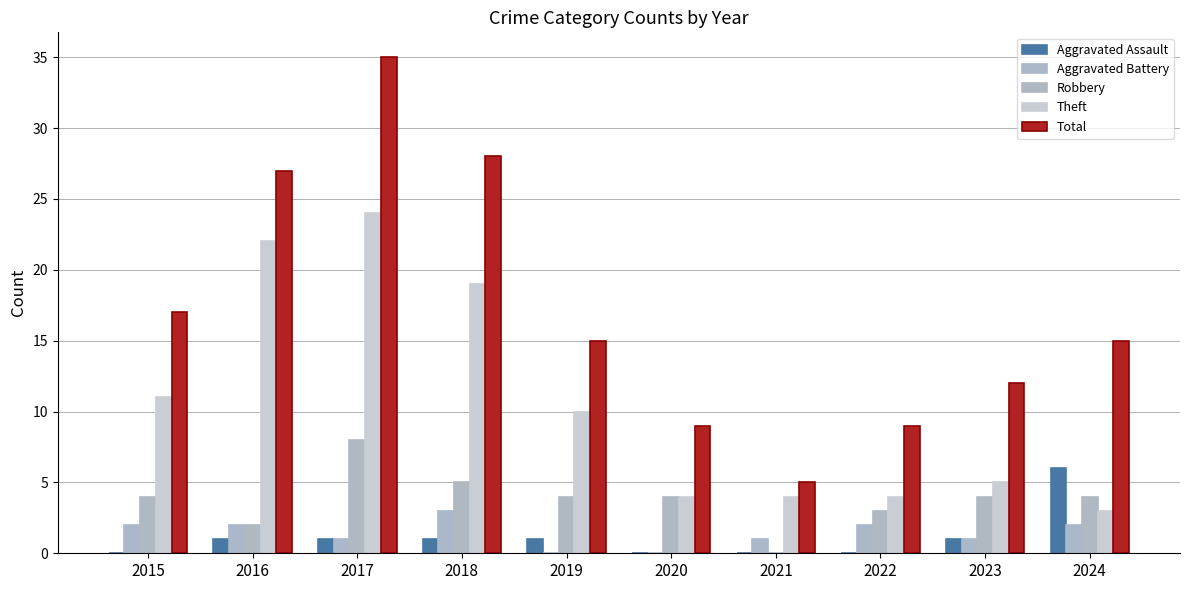

Reading left to right, what are all the values shown in this chart?

Aggravated Assault: 2015=0	2016=1	2017=1	2018=1	2019=1	2020=0	2021=0	2022=0	2023=1	2024=6
Aggravated Battery: 2015=2	2016=2	2017=1	2018=3	2019=0	2020=0	2021=1	2022=2	2023=1	2024=2
Robbery: 2015=4	2016=2	2017=8	2018=5	2019=4	2020=4	2021=0	2022=3	2023=4	2024=4
Theft: 2015=11	2016=22	2017=24	2018=19	2019=10	2020=4	2021=4	2022=4	2023=5	2024=3
Total: 2015=17	2016=27	2017=35	2018=28	2019=15	2020=9	2021=5	2022=9	2023=12	2024=15